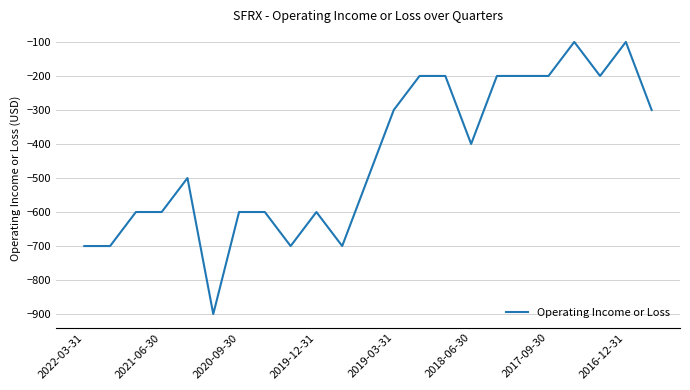

Reading left to right, what are all the values shown in this chart?

-700	-700	-600	-600	-500	-900	-600	-600	-700	-600	-700	-500	-300	-200	-200	-400	-200	-200	-200	-100	-200	-100	-300